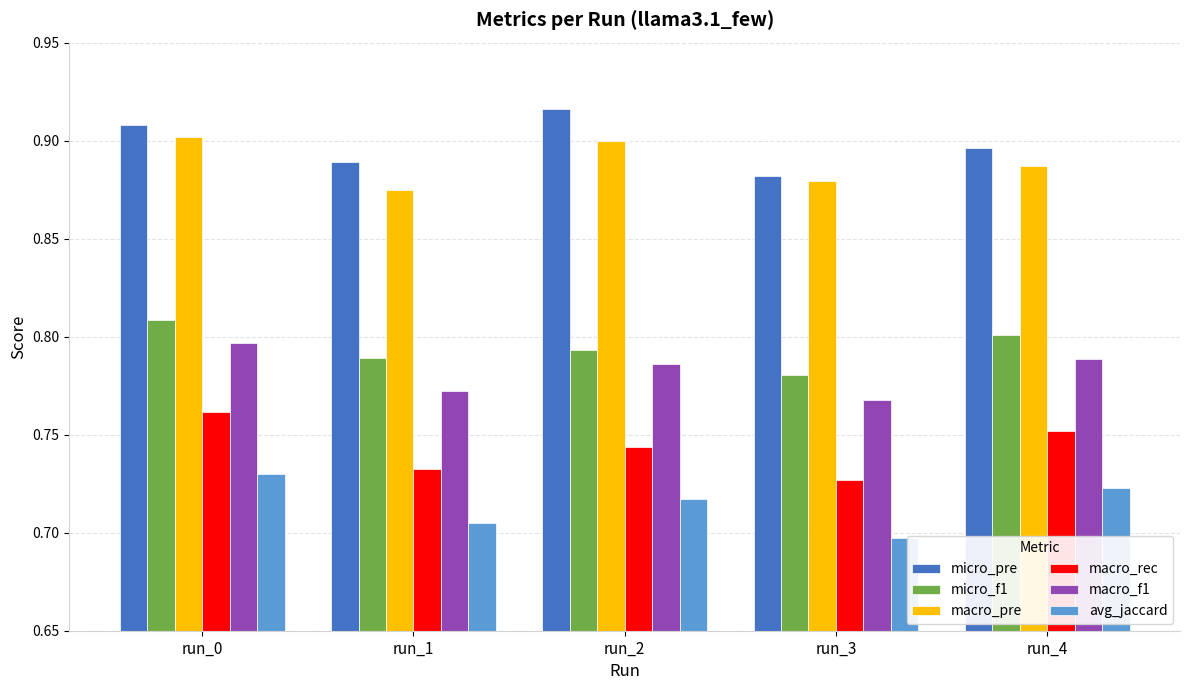

Which category has the highest value across all series?

run_2